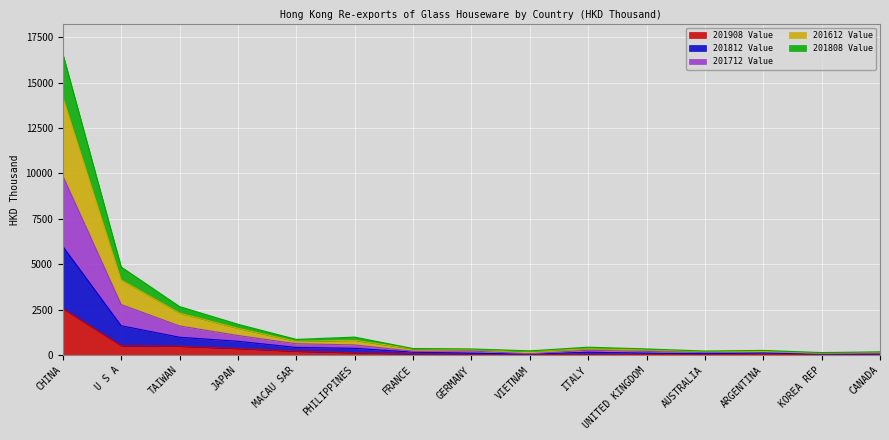

What is the difference between the highest and lowest values at UNITED KINGDOM?

303.4